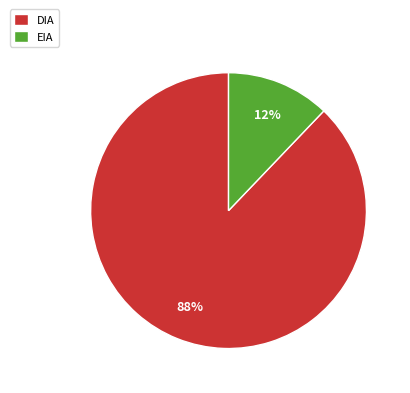

True or false: DIA accounts for 88% of the total.

True